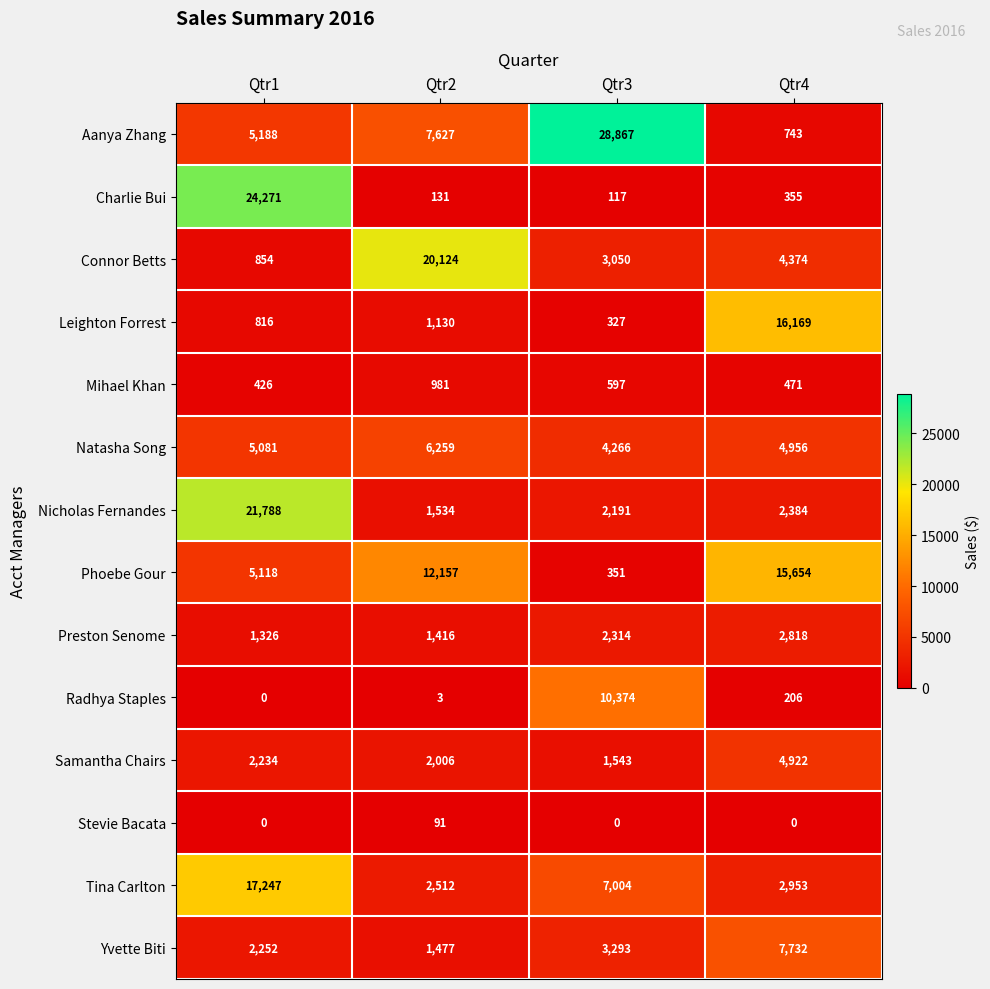

What is the spread (max minus min) of values at Qtr2?

20121